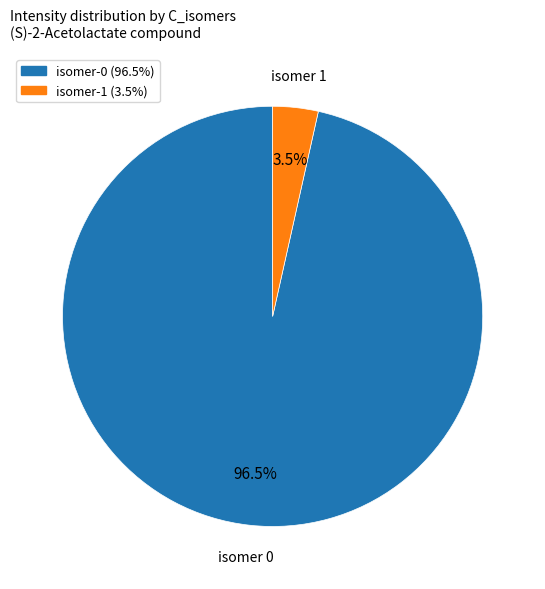

To the nearest percent, what is the difference between the largest and smallest slice percentages?

93%